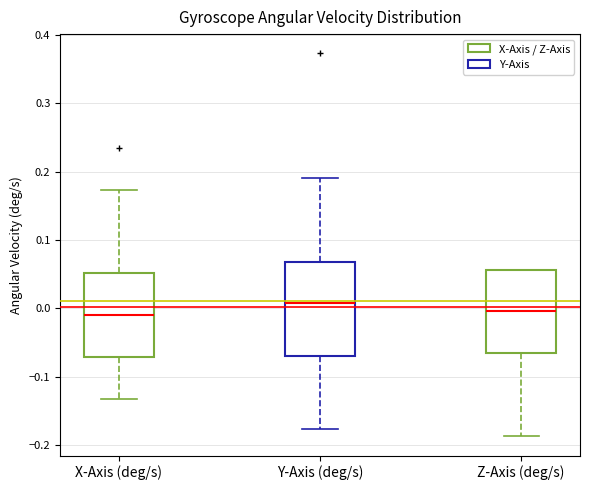

Where does the lower whisker of the box for Z-Axis (deg/s) end on the y-axis? The values are not printed on the chart, so give them approximately, as read against the axis.

-0.19